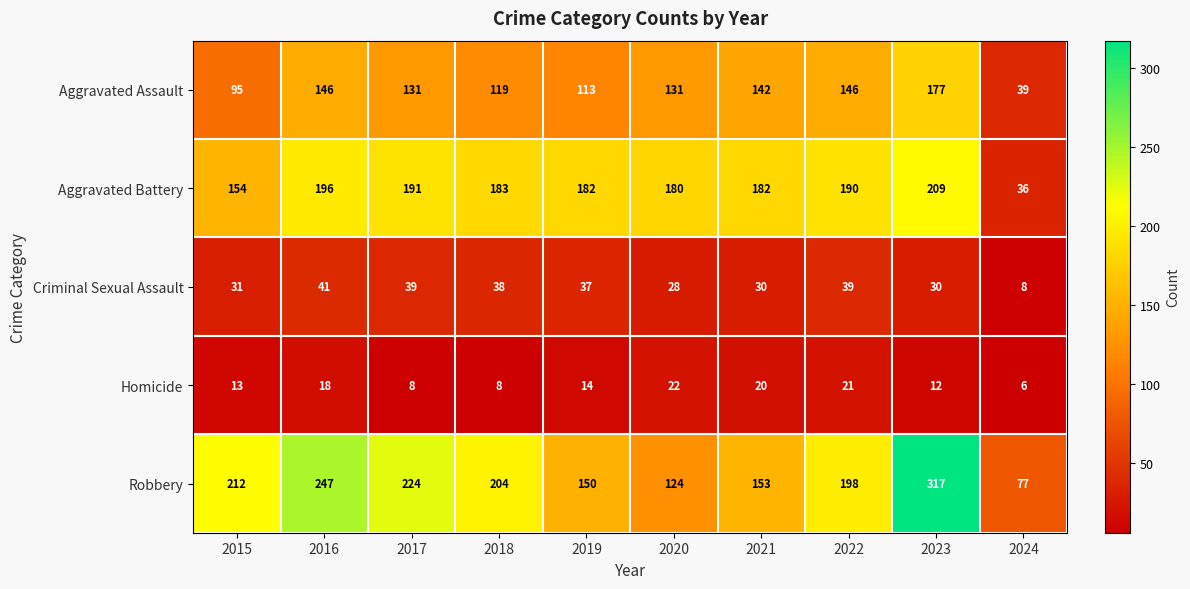

The Robbery series shows 150 at 2019. True or false?

True